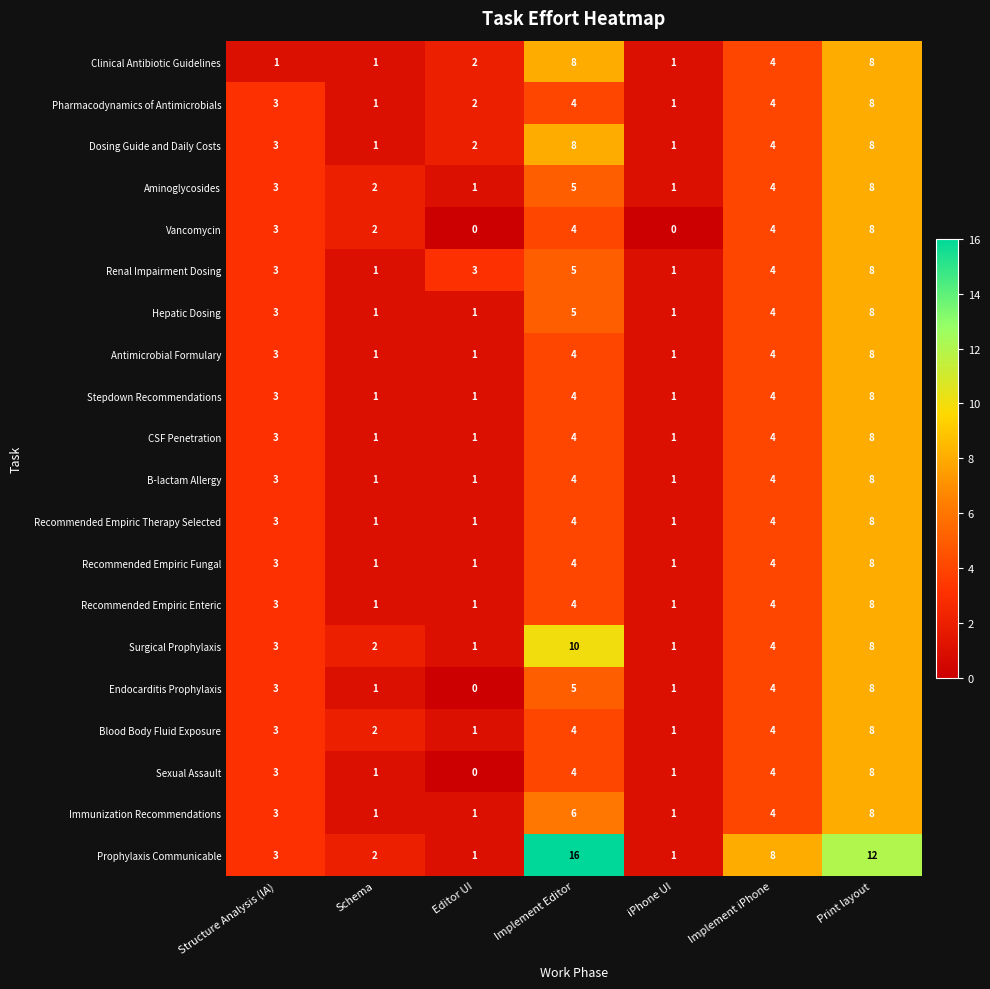

How many series are shown in this chart?

20